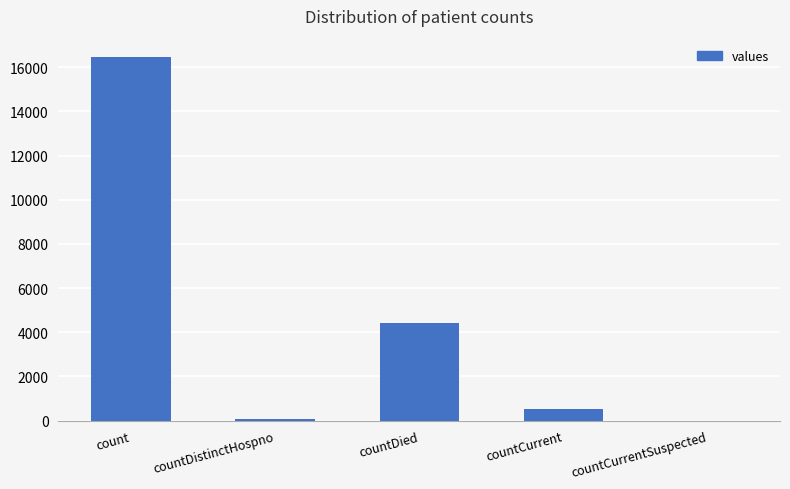

Reading right to left, list all the values displayed in this chart.

0	536	4430	78	16473